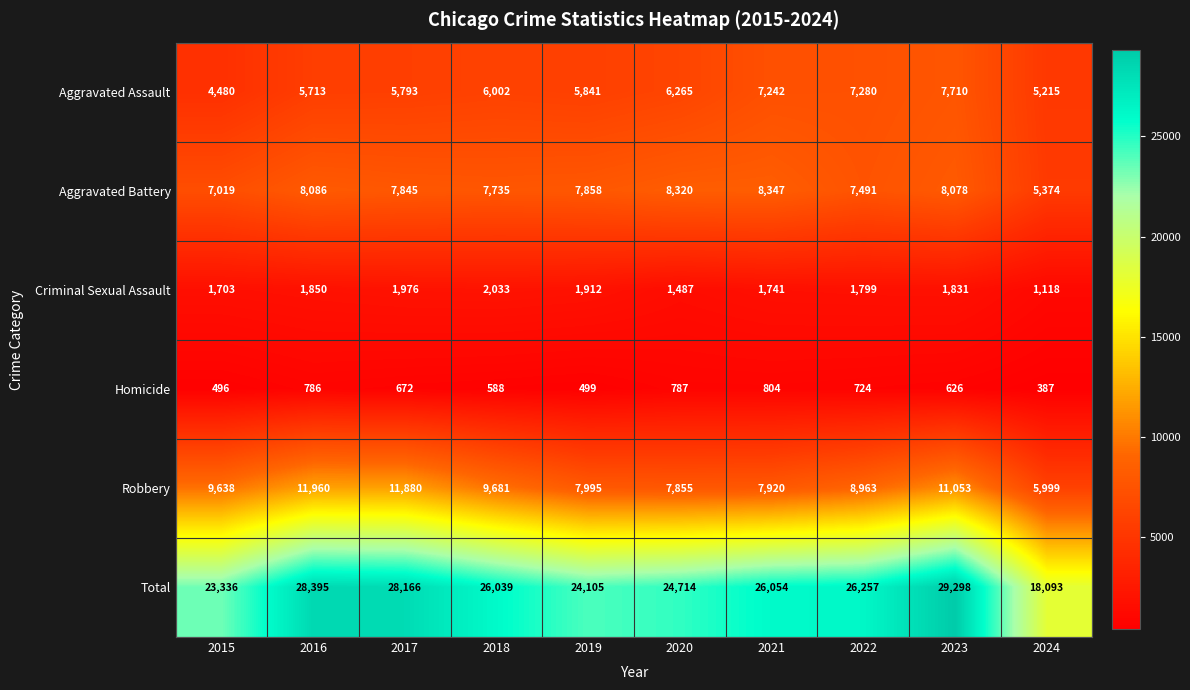

How many categories are shown in the chart?

10